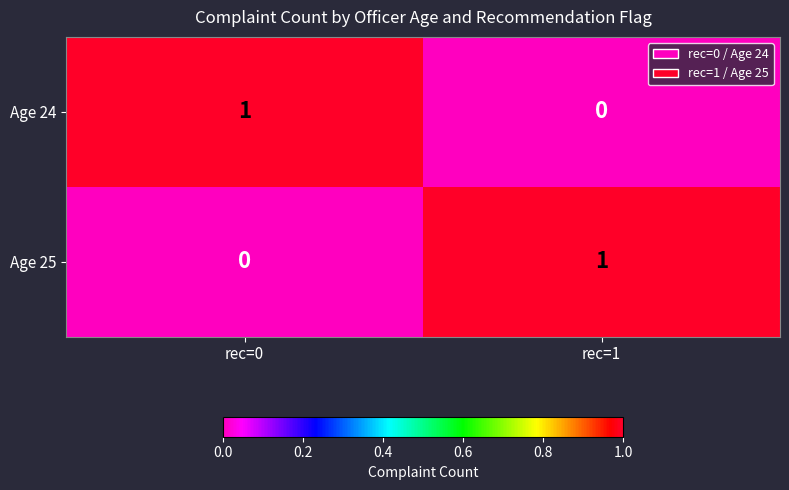

Is it true that Age 24 equals 1 at rec=0?

True